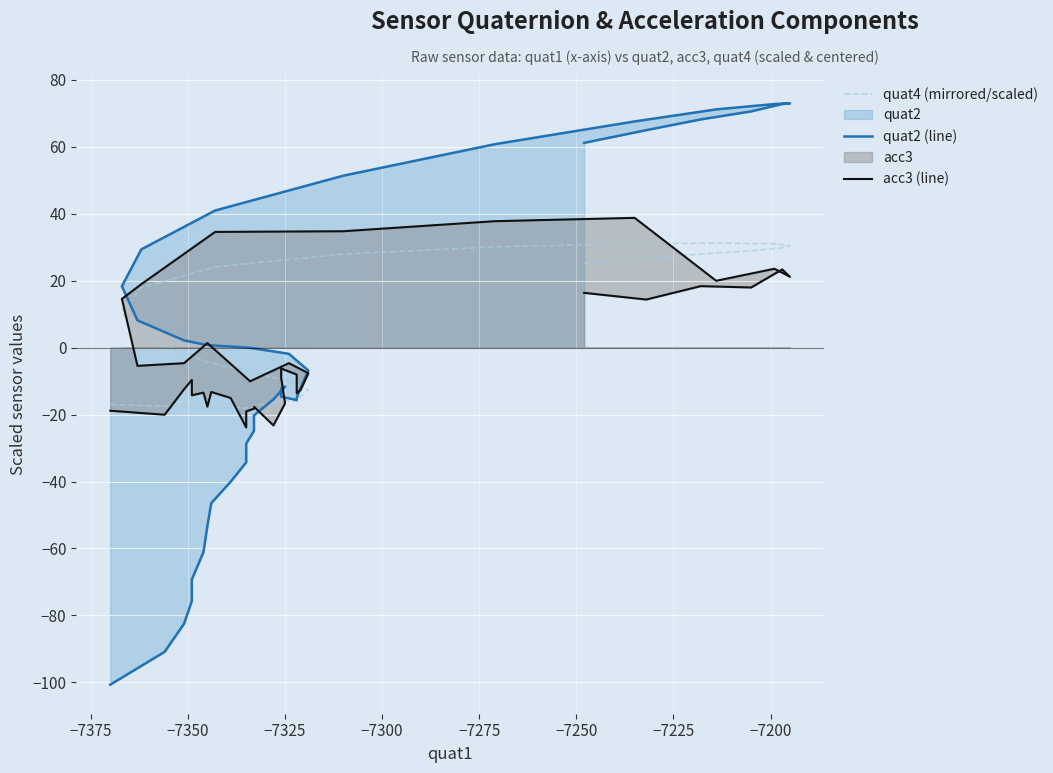

How many values in the acc3 (line) series are below -7?

21